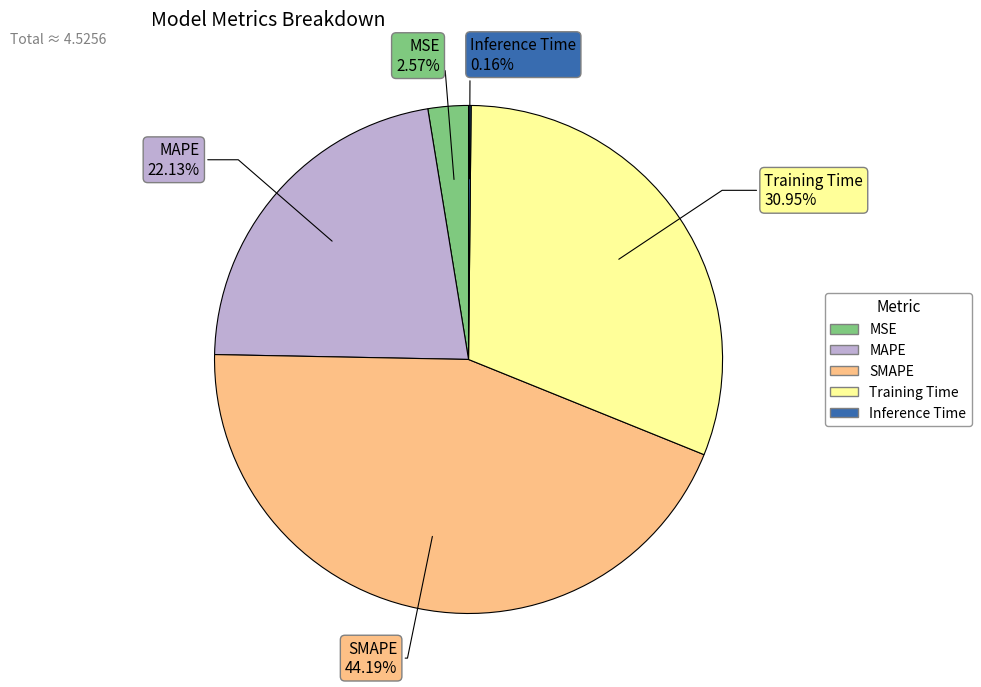

What is the ratio of the value at Training Time to the value at SMAPE?

0.7